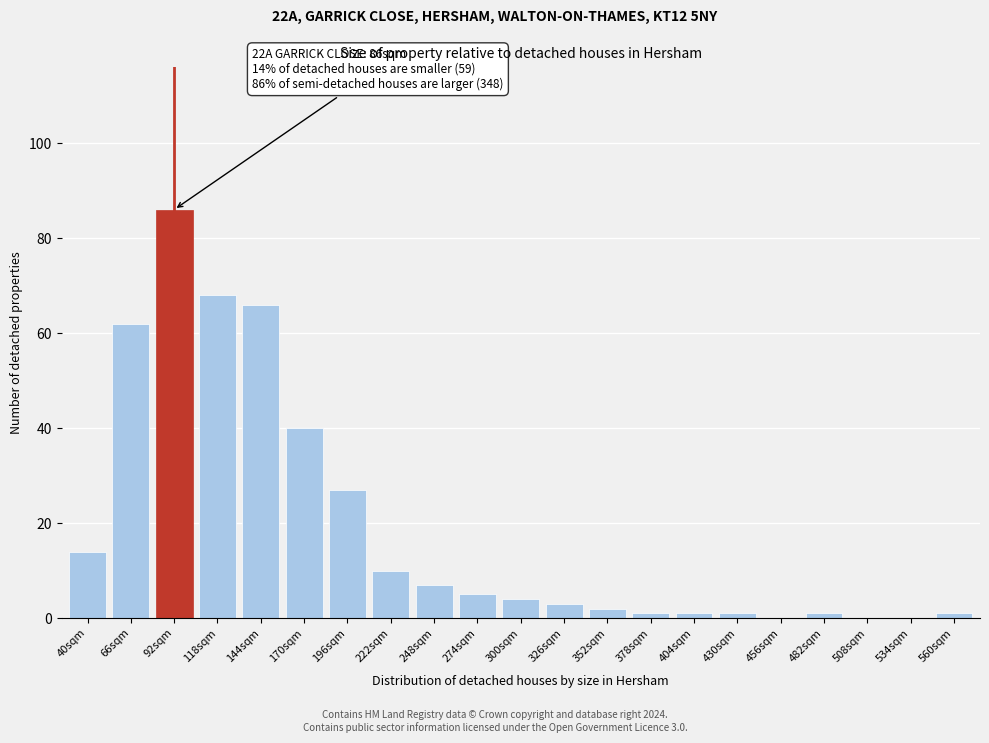

Reading left to right, what are all the values shown in this chart?

40sqm=14	66sqm=62	92sqm=86	118sqm=68	144sqm=66	170sqm=40	196sqm=27	222sqm=10	248sqm=7	274sqm=5	300sqm=4	326sqm=3	352sqm=2	378sqm=1	404sqm=1	430sqm=1	456sqm=0	482sqm=1	508sqm=0	534sqm=0	560sqm=1